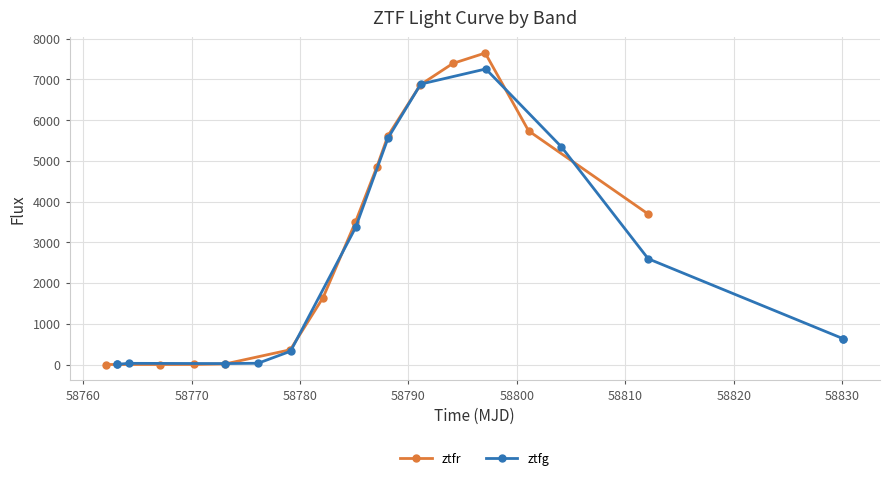

What is the value of the ztfr point at the 11th from the left?

7391.2